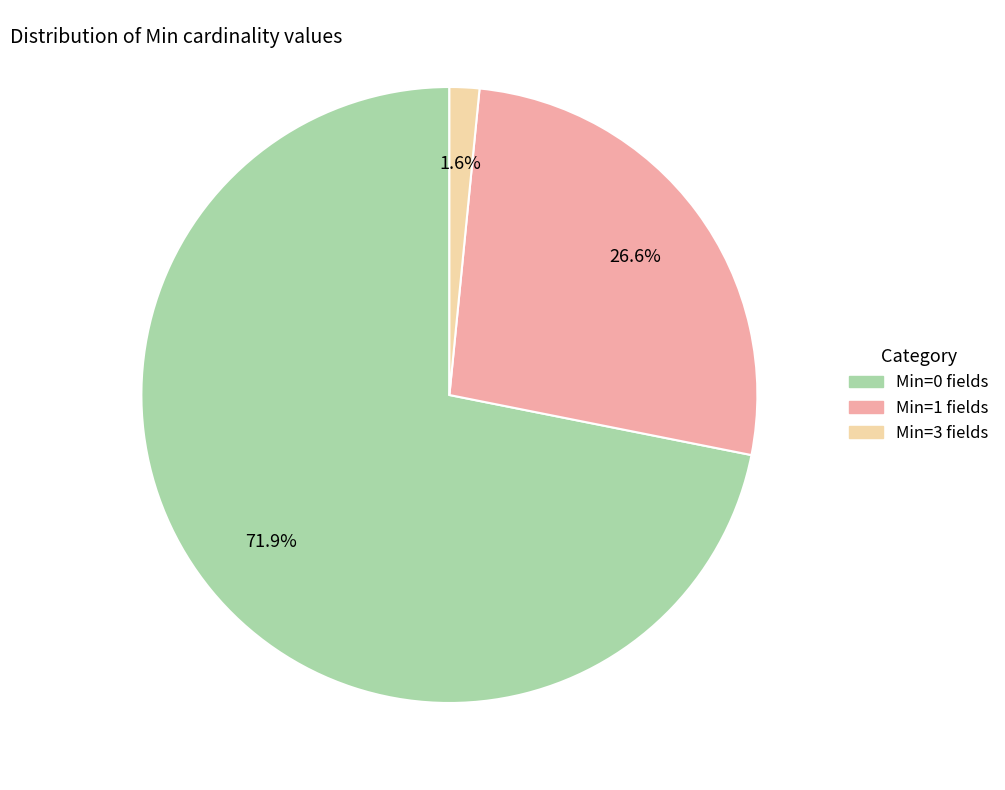

Is there a majority slice in this chart?

Yes